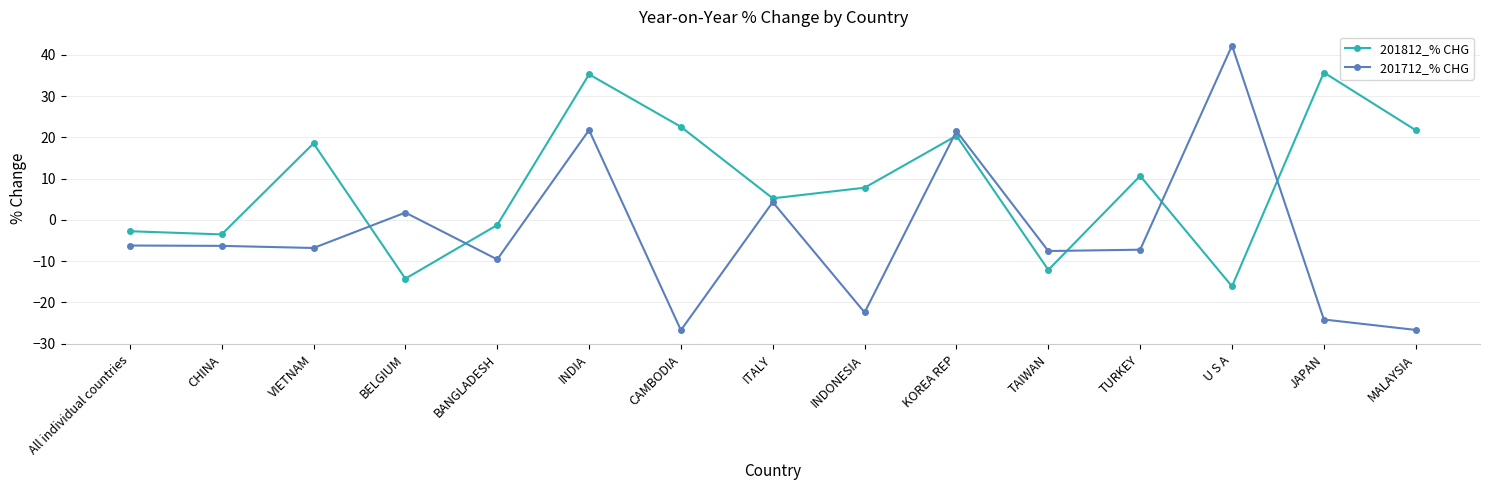

What position from the left is All individual countries?

1